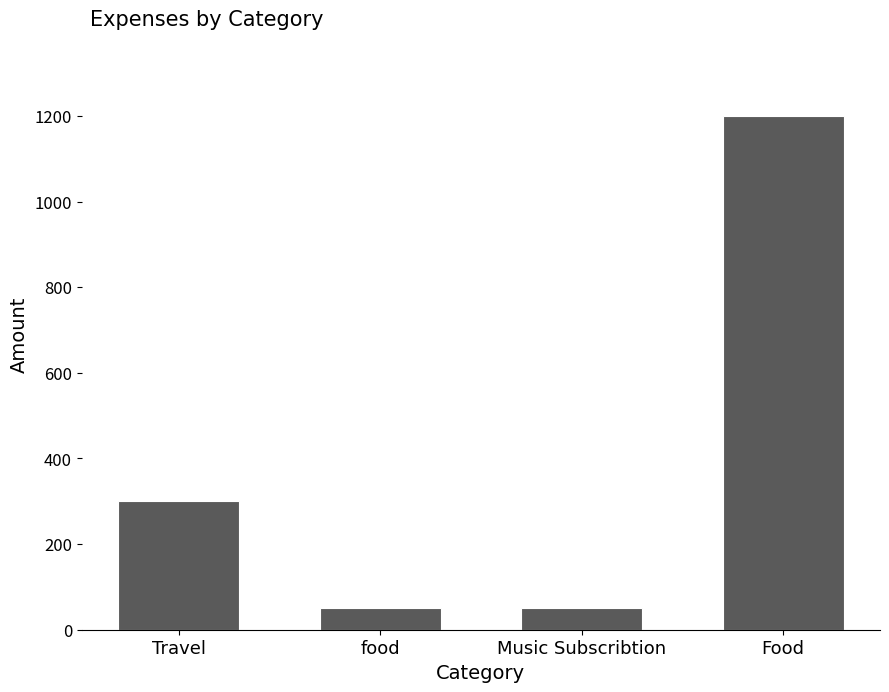

What is the difference between the values at Food and food?

1150